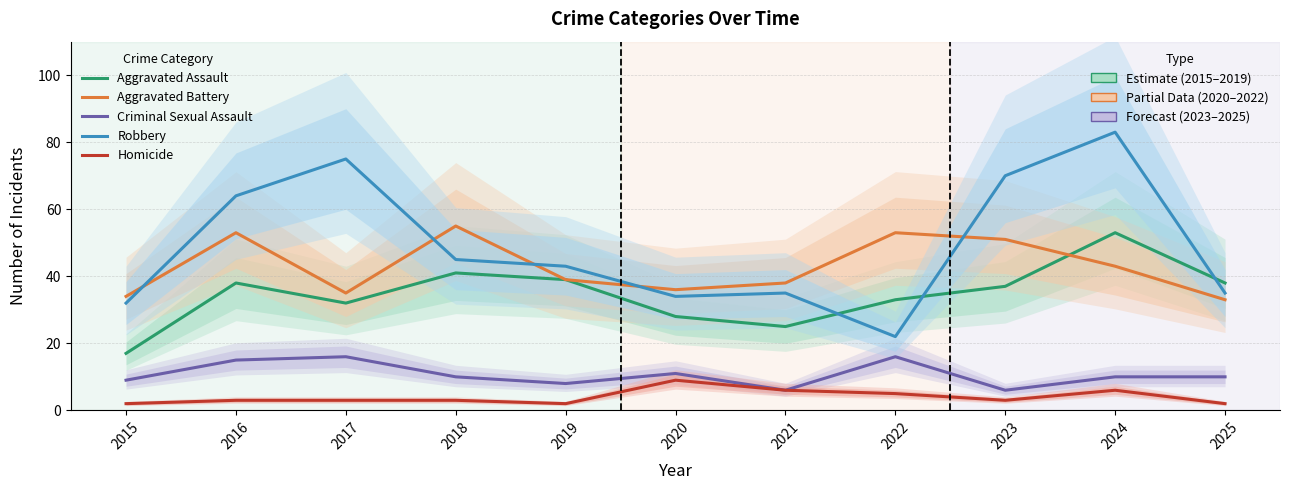

Which has a higher value, 2015 or 2016?

2016